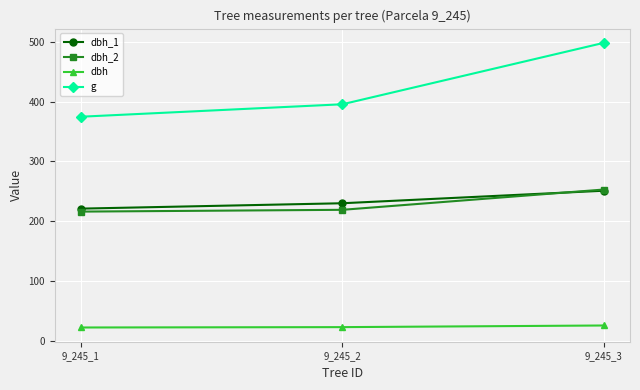

Is the value of dbh at 9_245_1 greater than the value of dbh_2 at 9_245_1?

No